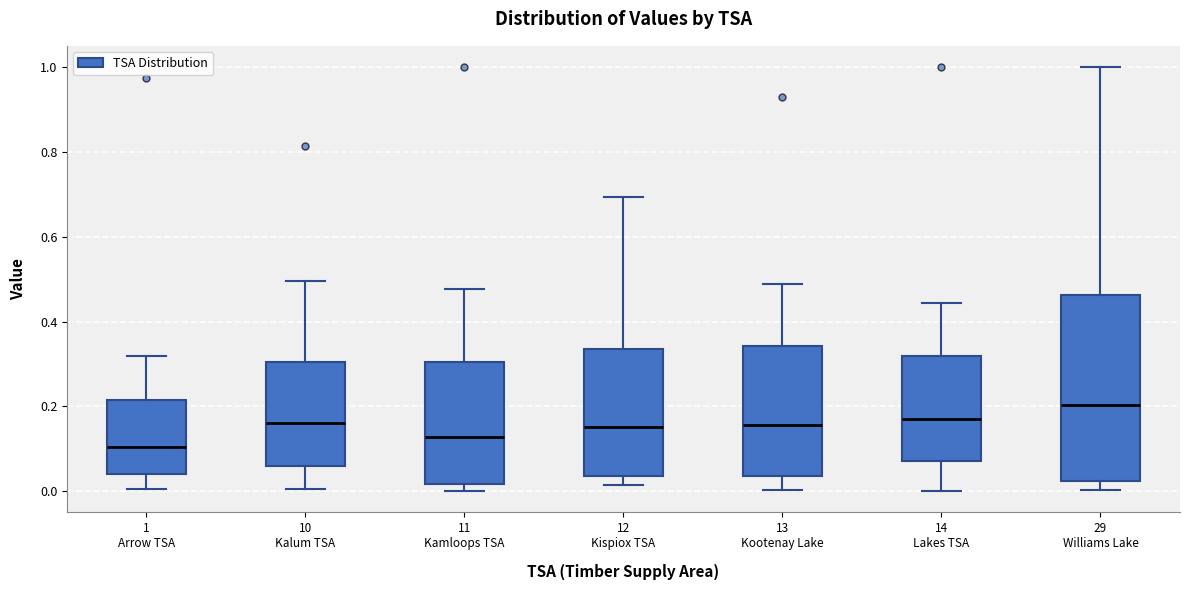

Comparing the boxes themselves (not the whiskers), which one is the tallest?

29 Williams Lake